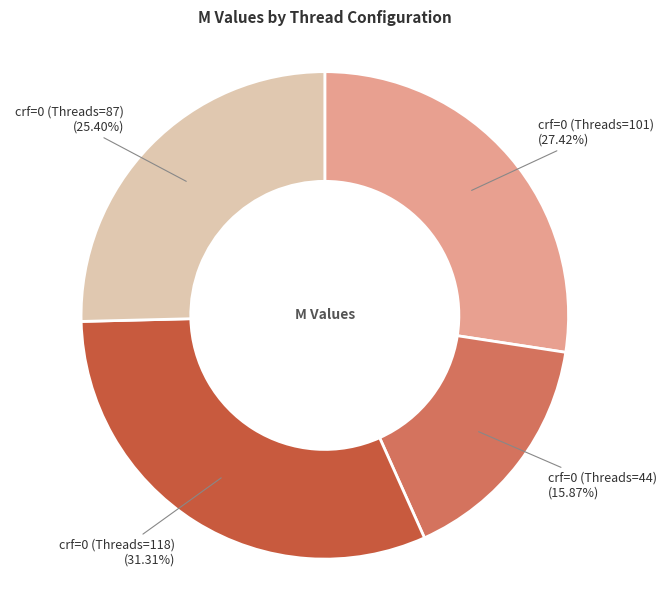

Do crf=0 (Threads=118) and crf=0 (Threads=101) together represent more than half of the pie?

Yes